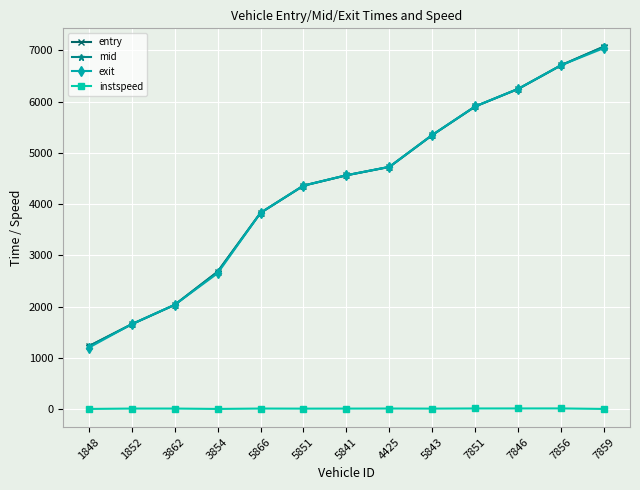

How many lines are shown in the chart?

4